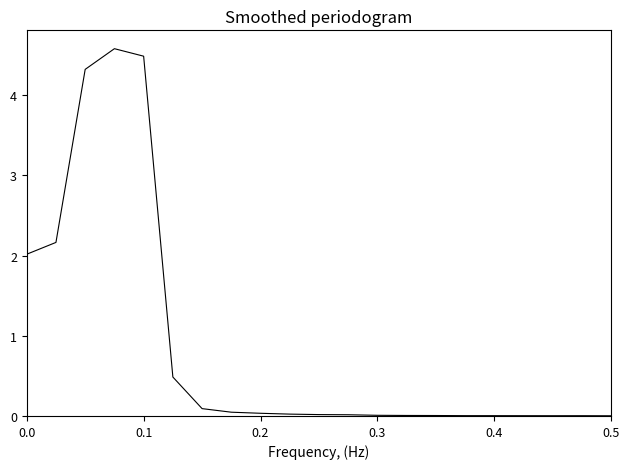

What is the greatest value displayed?

4.6